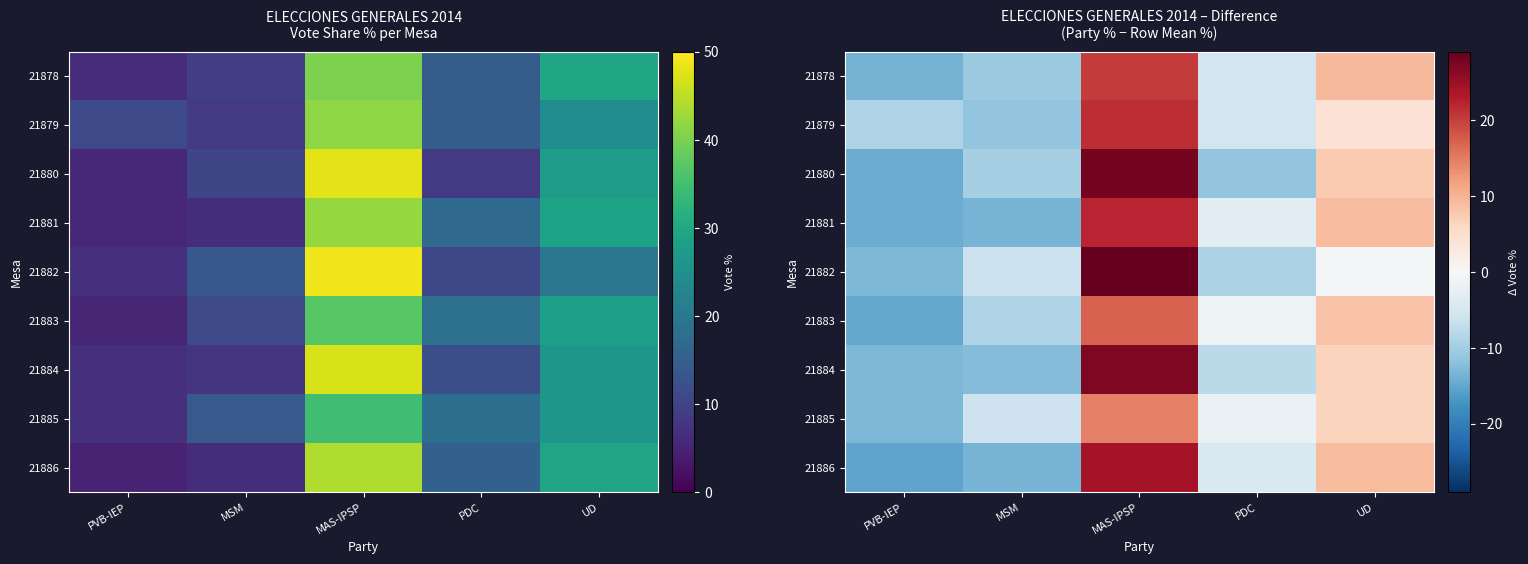

At which label does 21884 first exceed -7?

MAS-IPSP